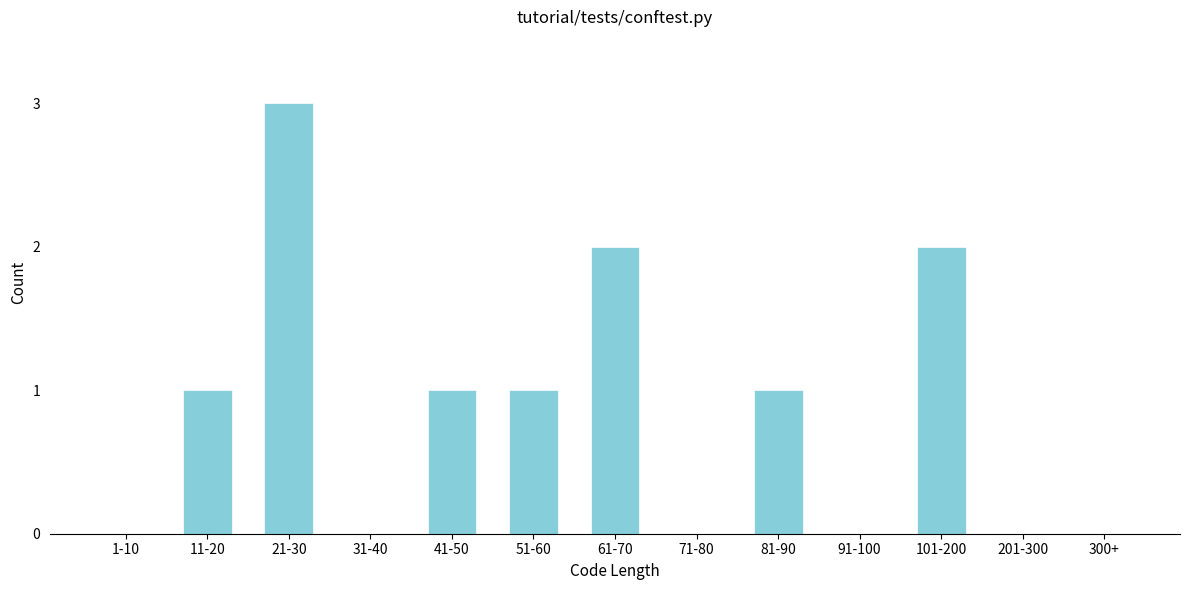

Reading left to right, list all the values displayed in this chart.

1-10=0	11-20=1	21-30=3	31-40=0	41-50=1	51-60=1	61-70=2	71-80=0	81-90=1	91-100=0	101-200=2	201-300=0	300+=0